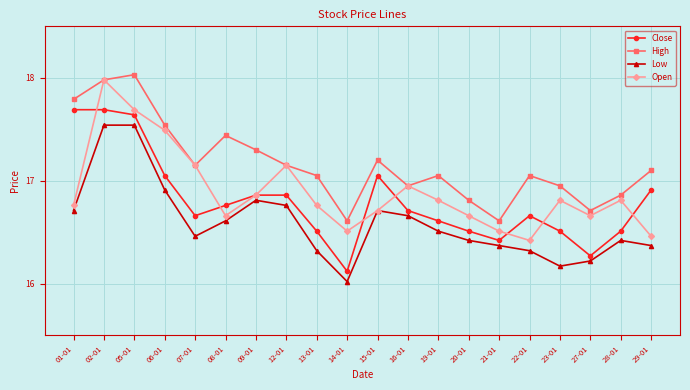

List the series in order of their overall mean, highest first.

High, Open, Close, Low